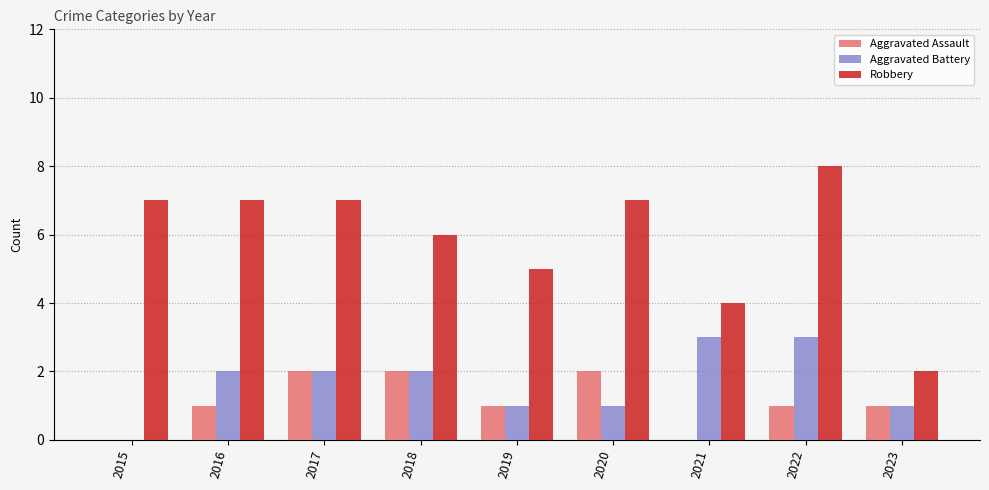

Does the chart contain stacked bars?

No